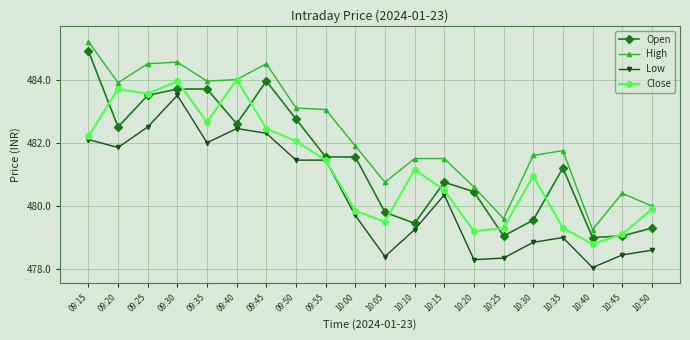

At which label does Low first exceed 480?

09:15